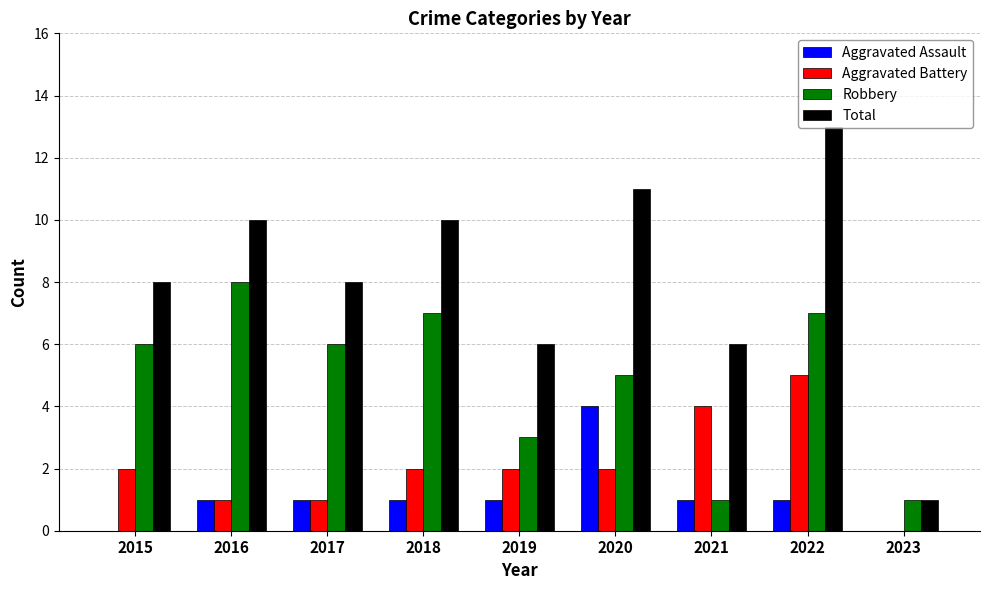

How many groups of bars are there?

9